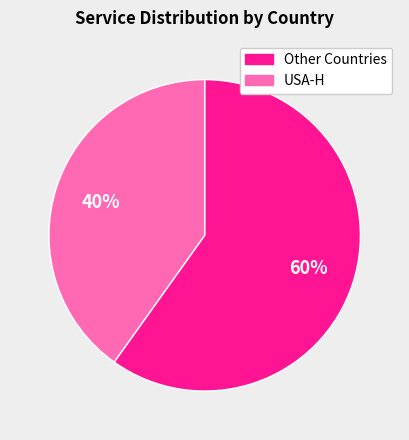

To the nearest percent, what is the average slice percentage?

50%